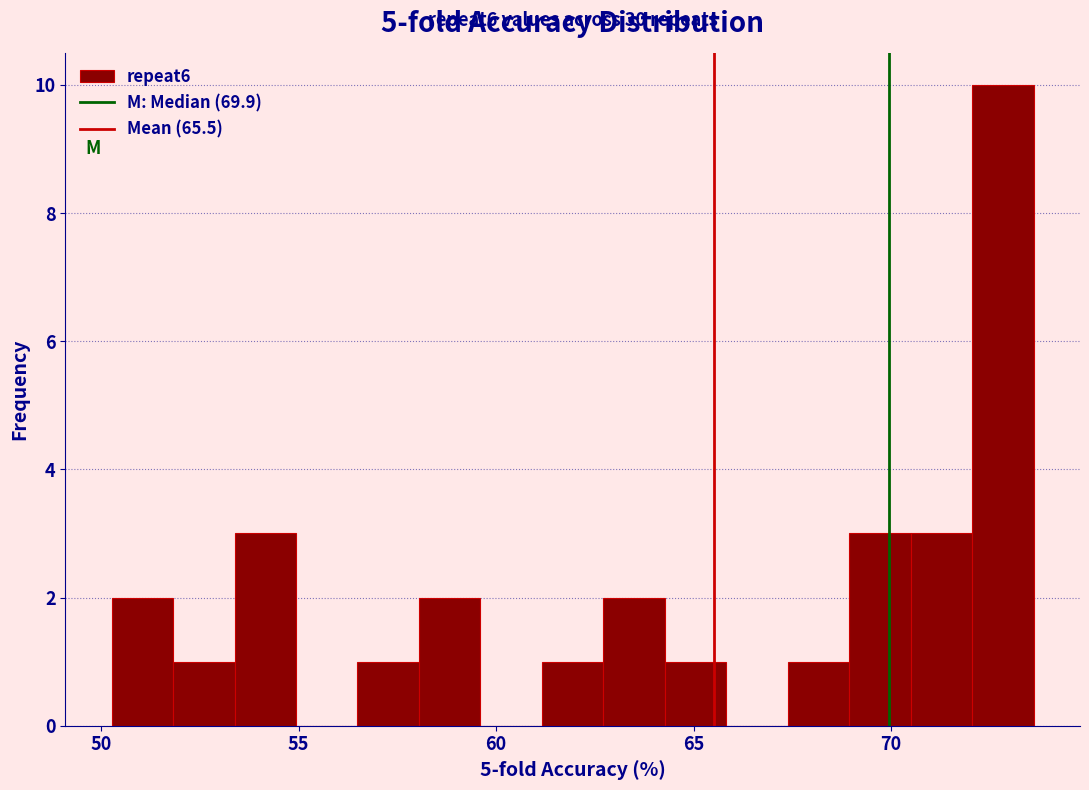

Read against the x-axis, roughly where is the centre of the tallest bar?

73.0